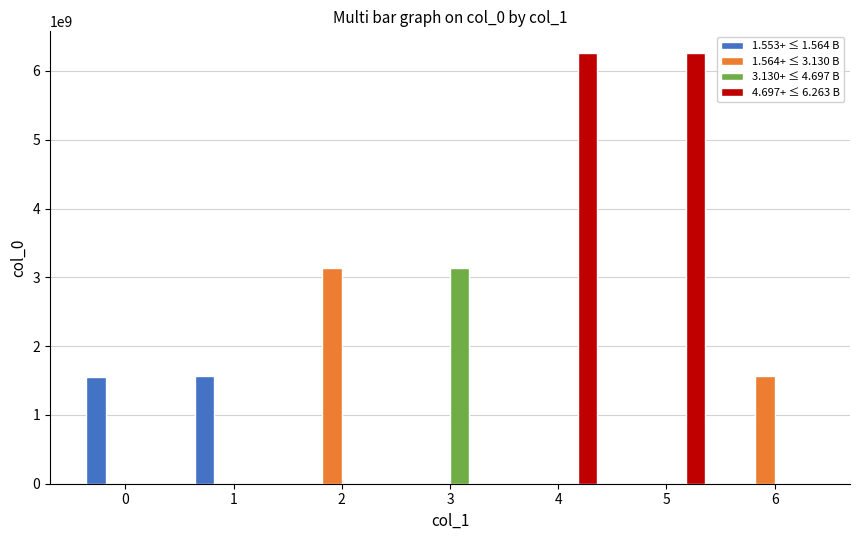

How many 1.564+ ≤ 3.130 B values are between 0 and 1565644057?

6